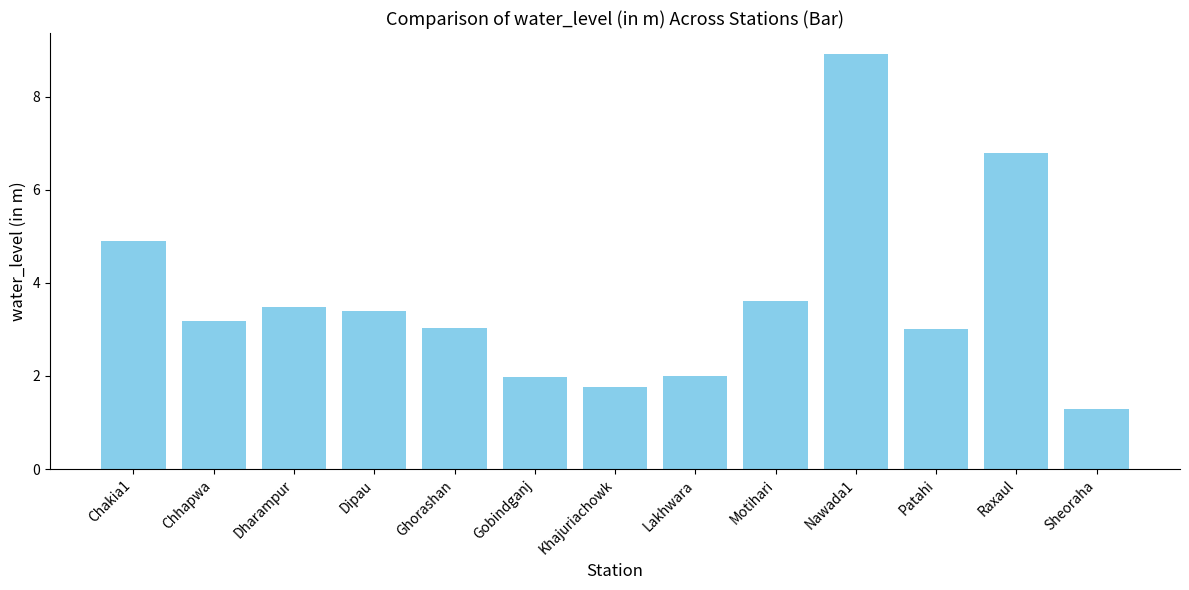

Does the chart contain any negative values?

No